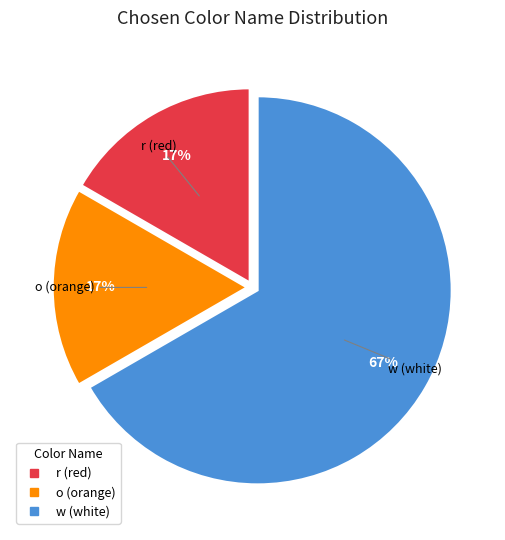

The r slice represents 26% of the pie. True or false?

False